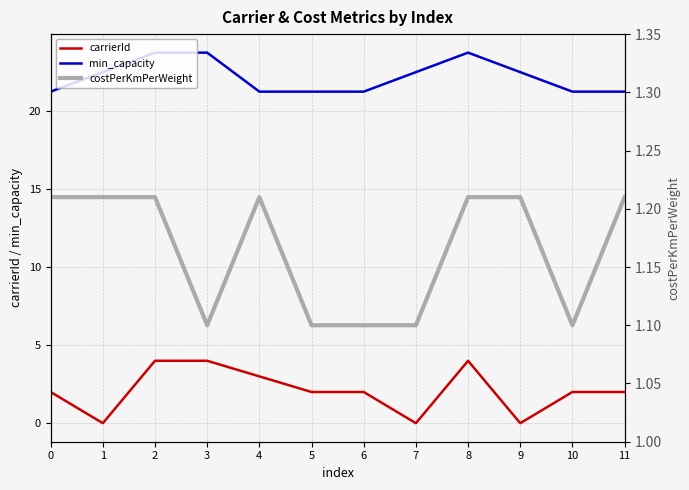

Rank the series at 11 from highest to lowest value.

min_capacity, carrierId, costPerKmPerWeight